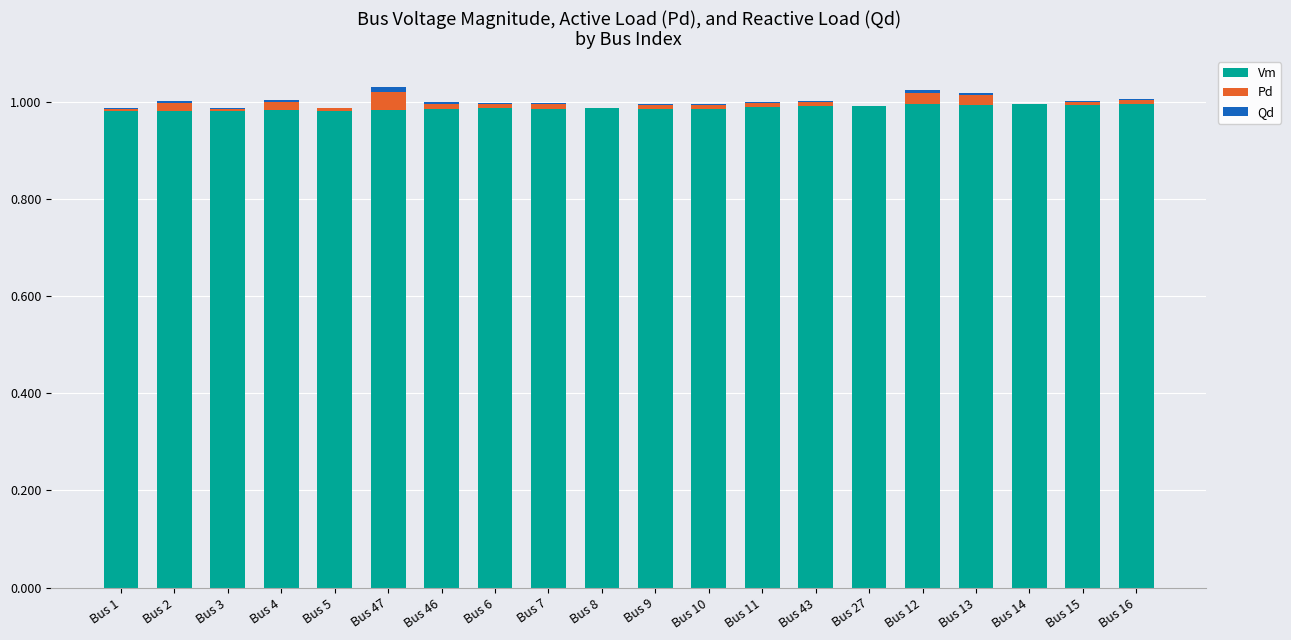

The value of Vm at Bus 11 is 1.0. True or false?

True